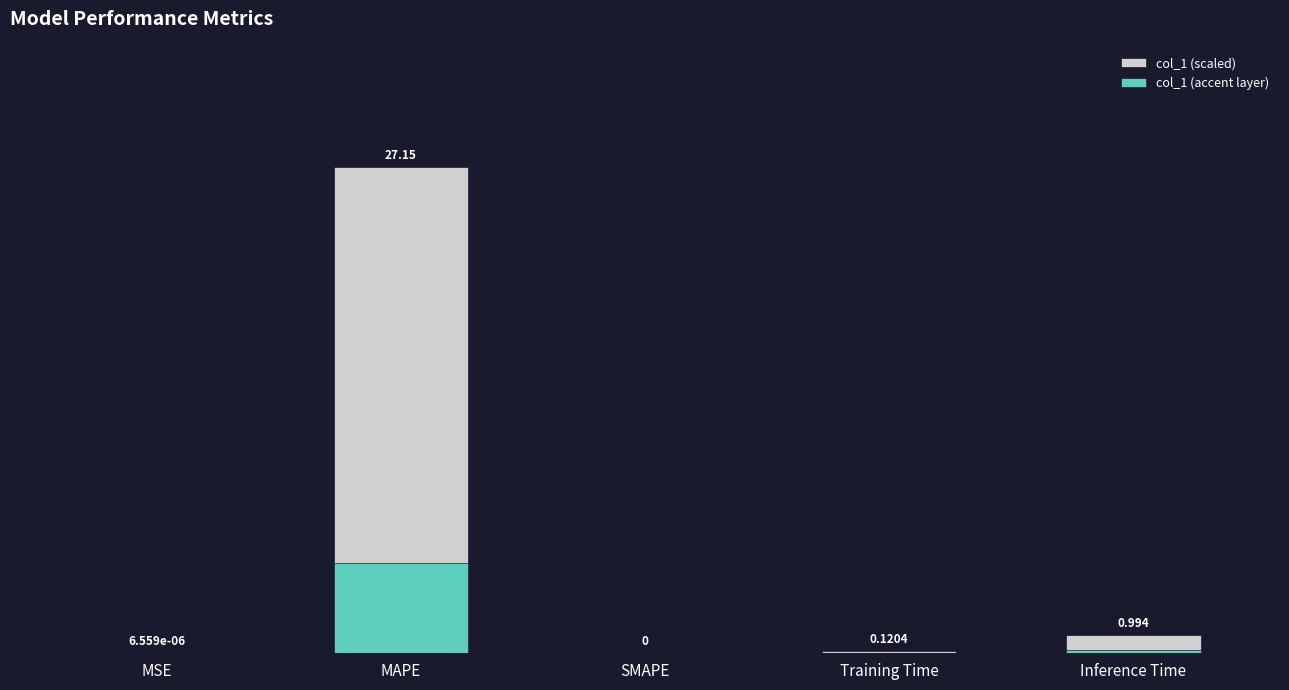

Which has a higher value, Training Time or Inference Time?

Inference Time